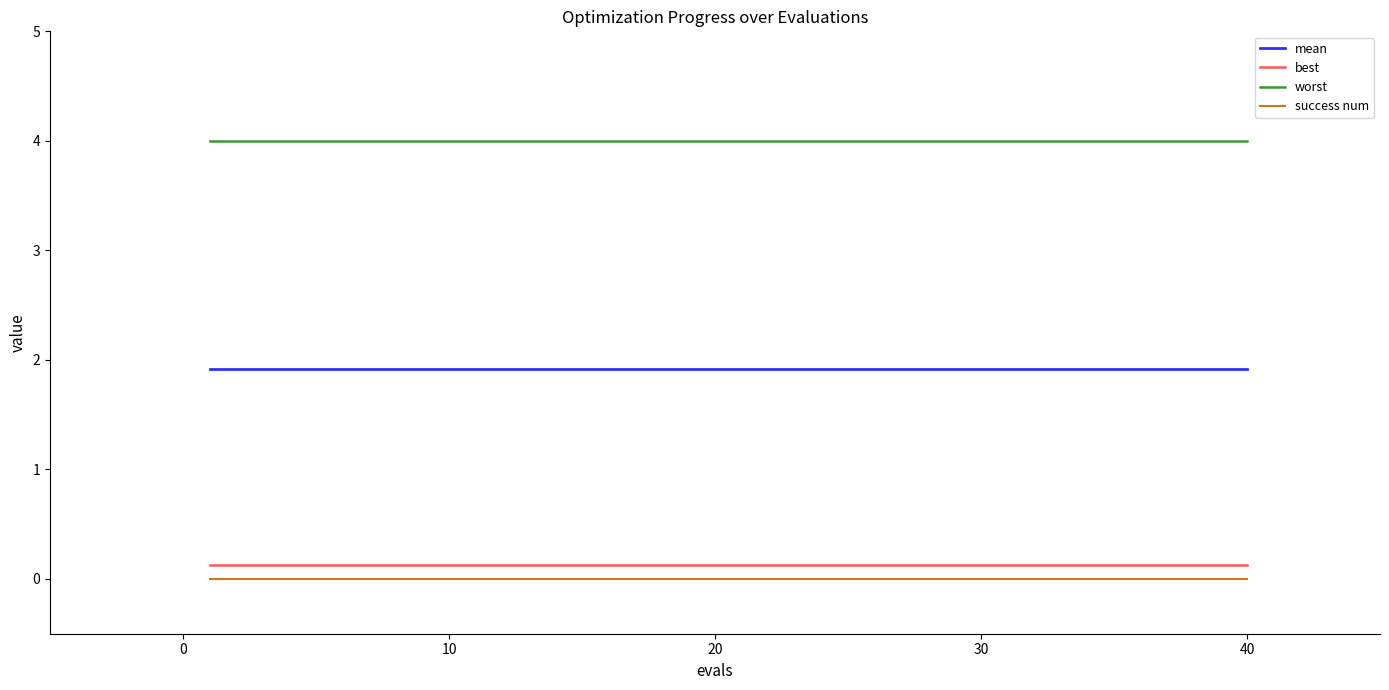

True or false: success num and mean cross at least once.

False